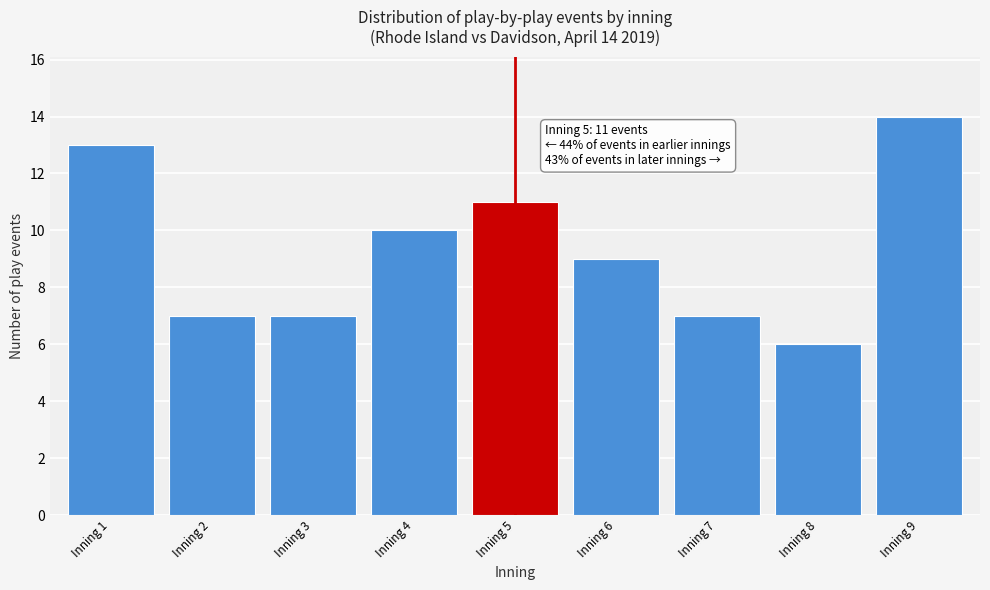

Reading left to right, extract all data points from this chart.

13	7	7	10	11	9	7	6	14